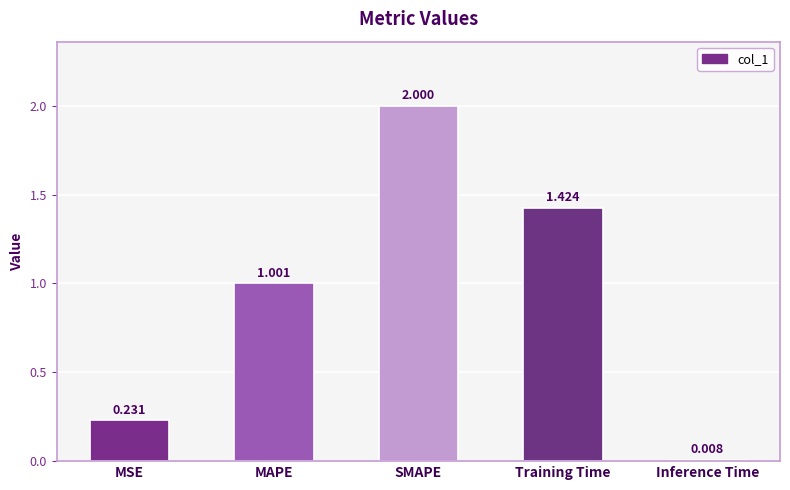

The chart shows a value of 1.4 at MAPE. True or false?

False